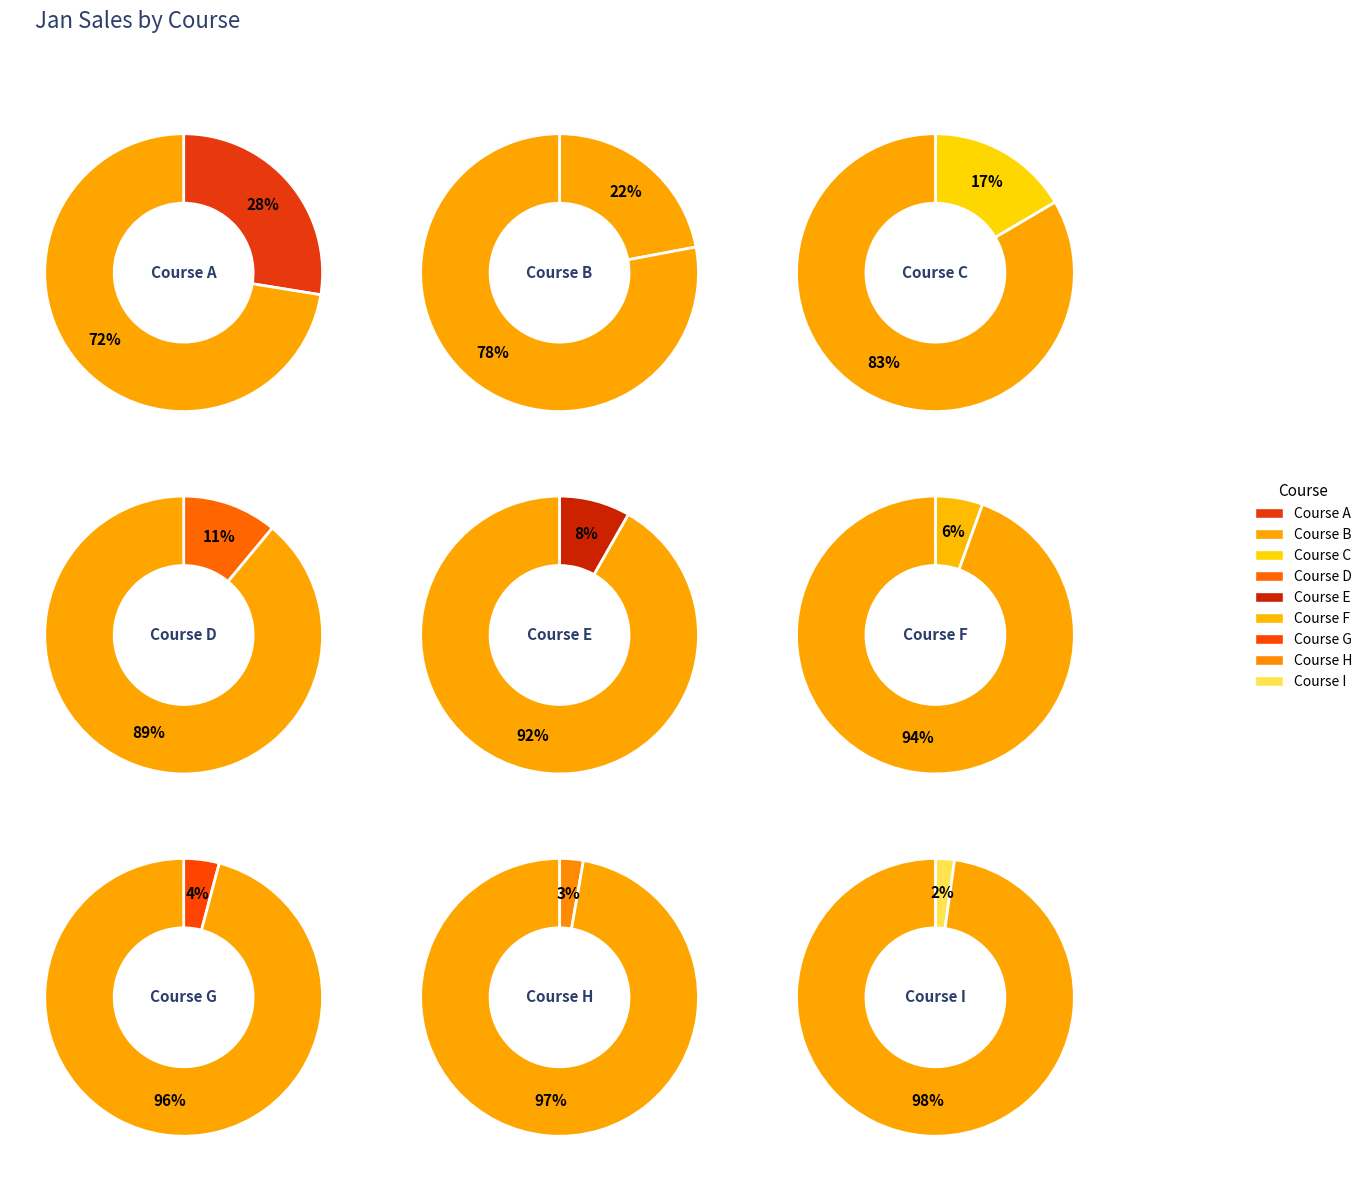

Count the number of slices in the pie.

9